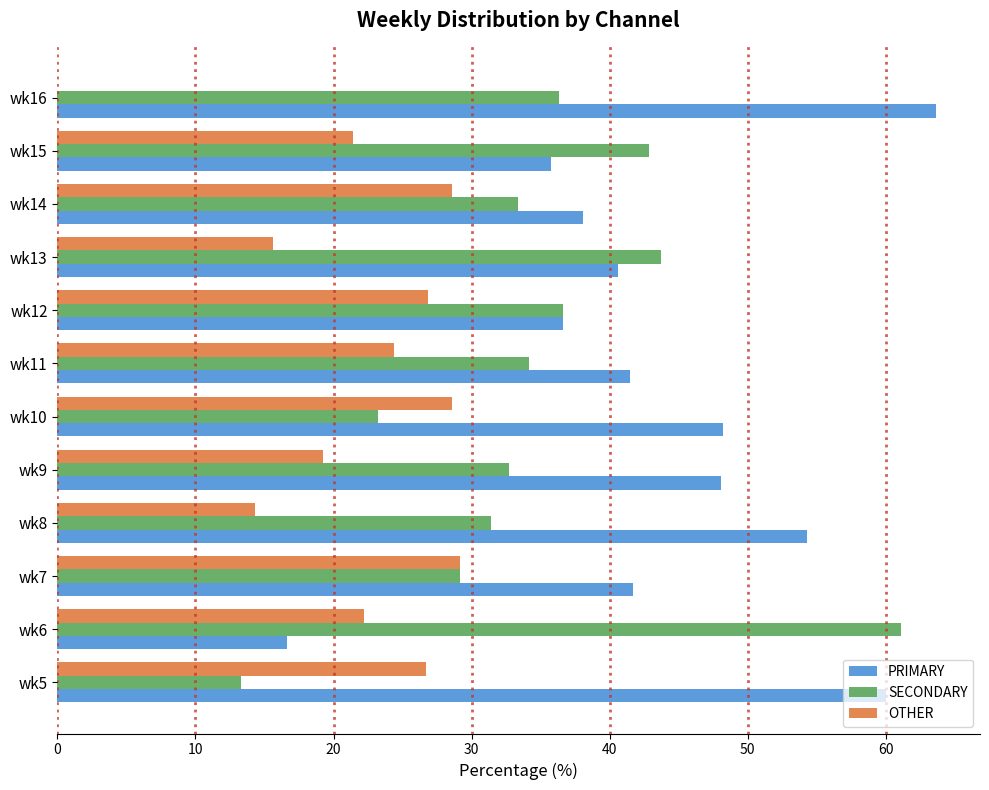

Which category has the highest value in the SECONDARY series?

wk6